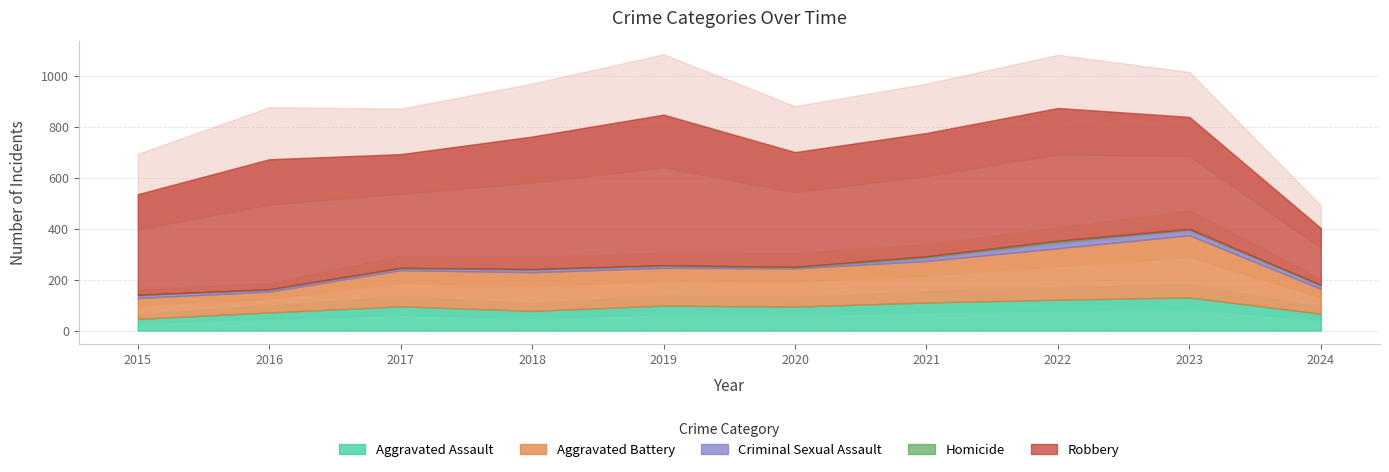

What is the difference between the second highest and minimum values in the Aggravated Battery series?

120